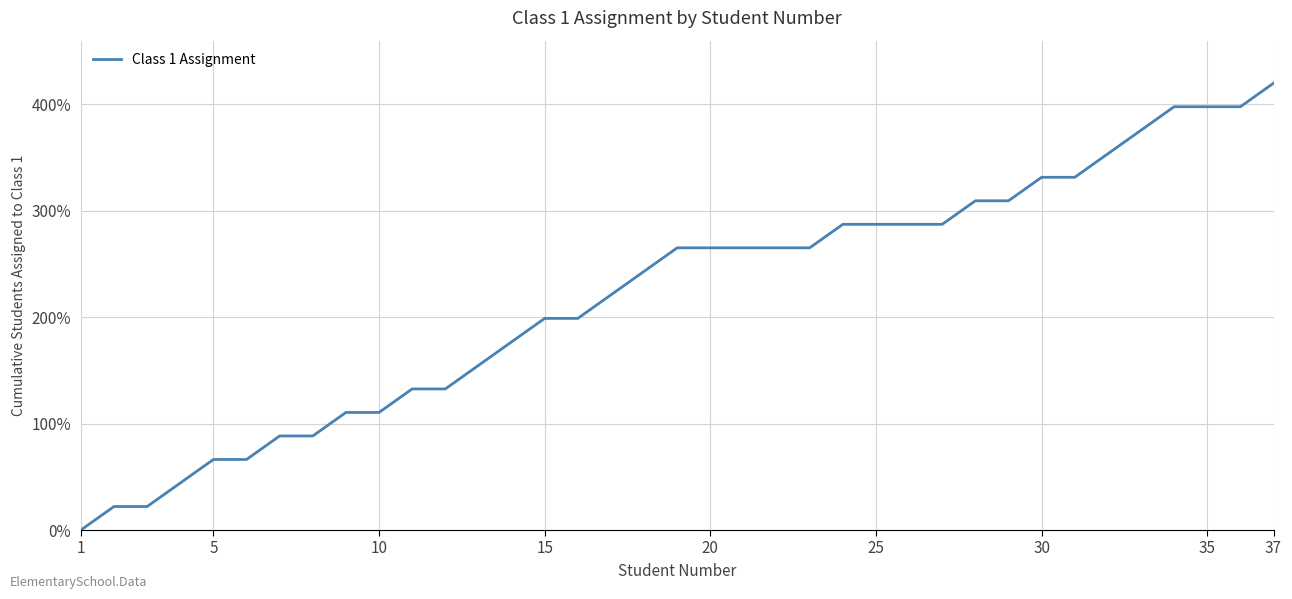

Which category has the highest value across all series?

37